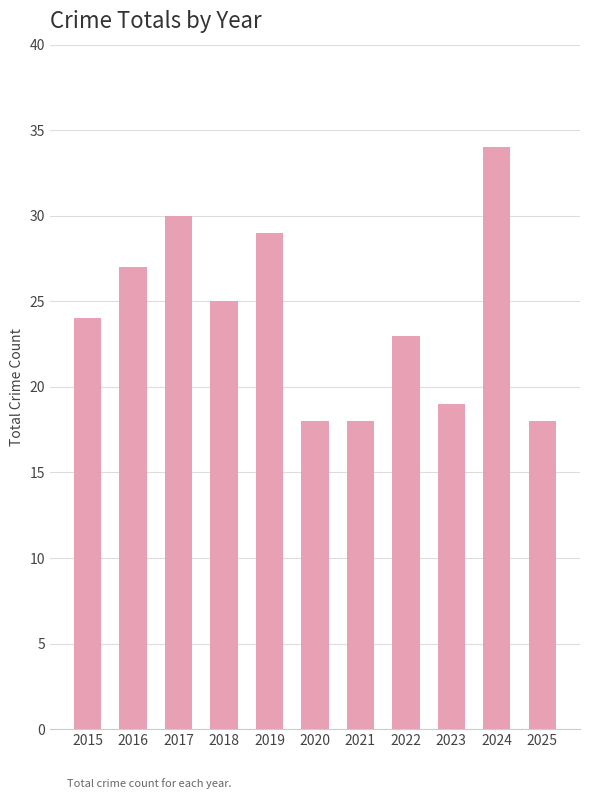

What is the approximate value at 2017?

30